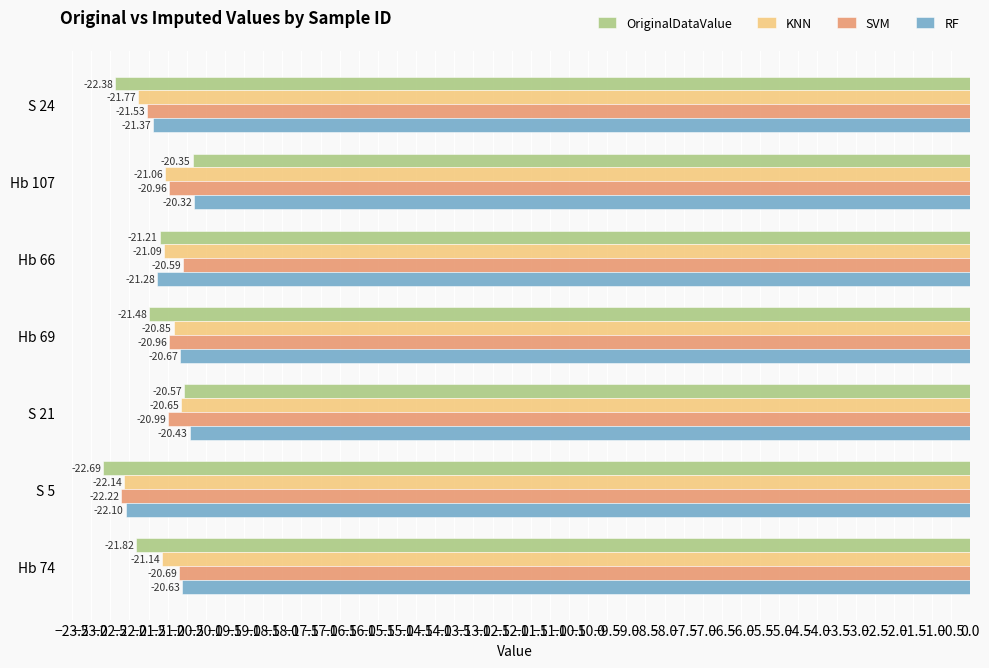

What is the spread (max minus min) of values at Hb 66?

0.7